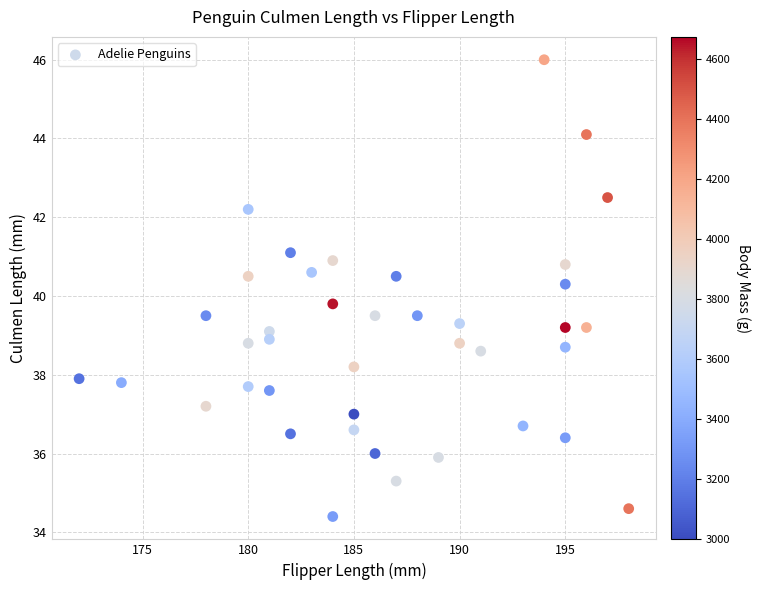

What is the range of X values (max minus min)?

26.0